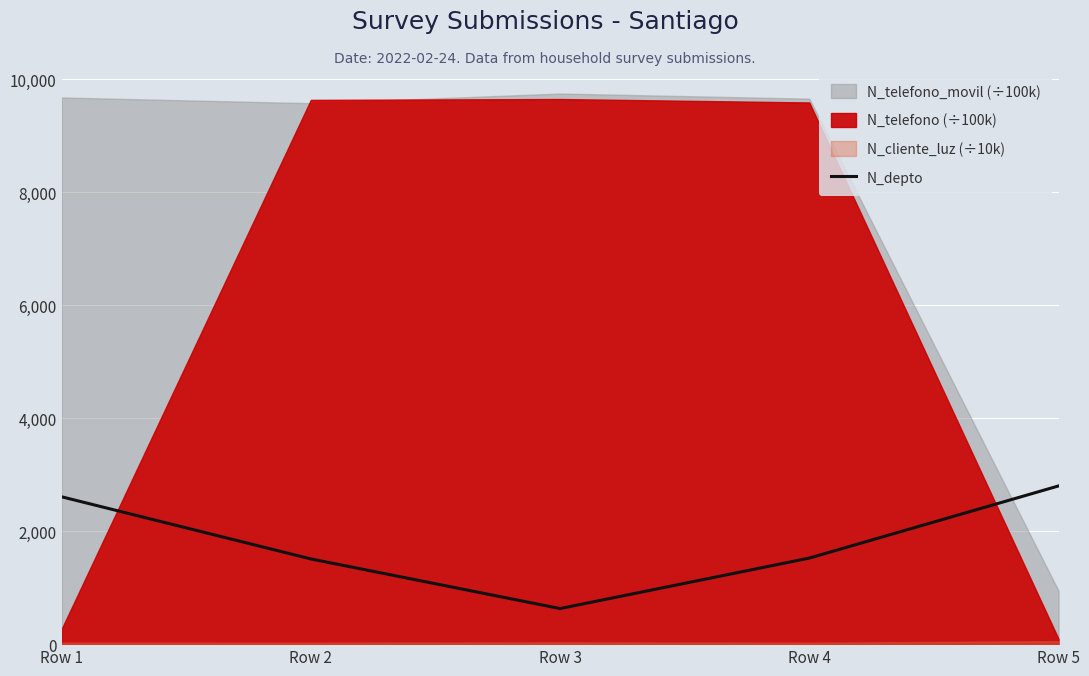

List the labels in order of value, smallest first.

Row 3, Row 2, Row 4, Row 1, Row 5